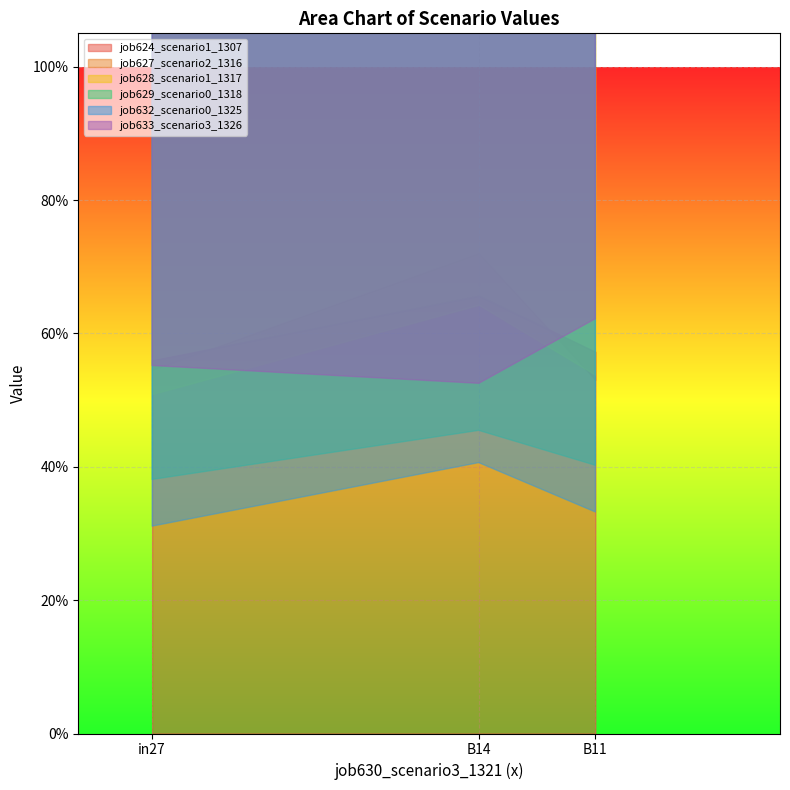

Rank the categories by job624_scenario1_1307 value from lowest to highest.

in27, B11, B14